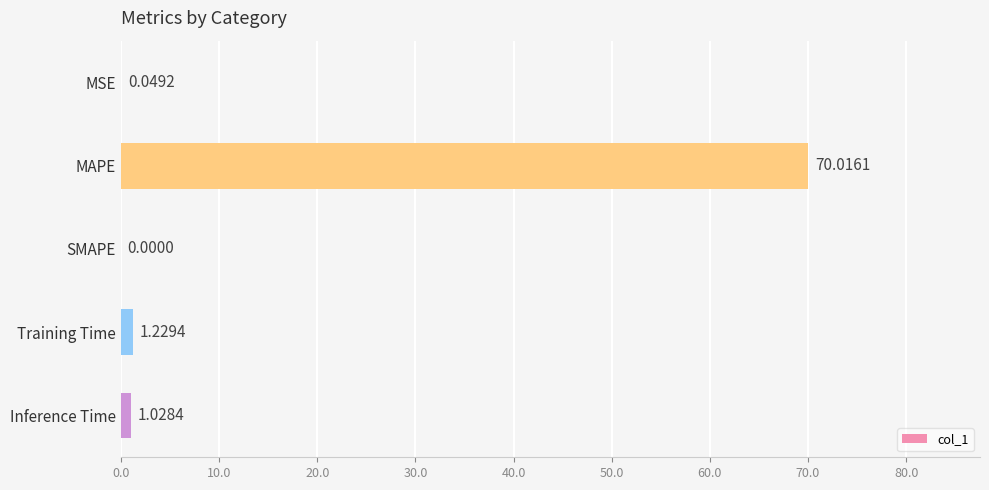

Which label corresponds to the largest value in the chart?

MAPE